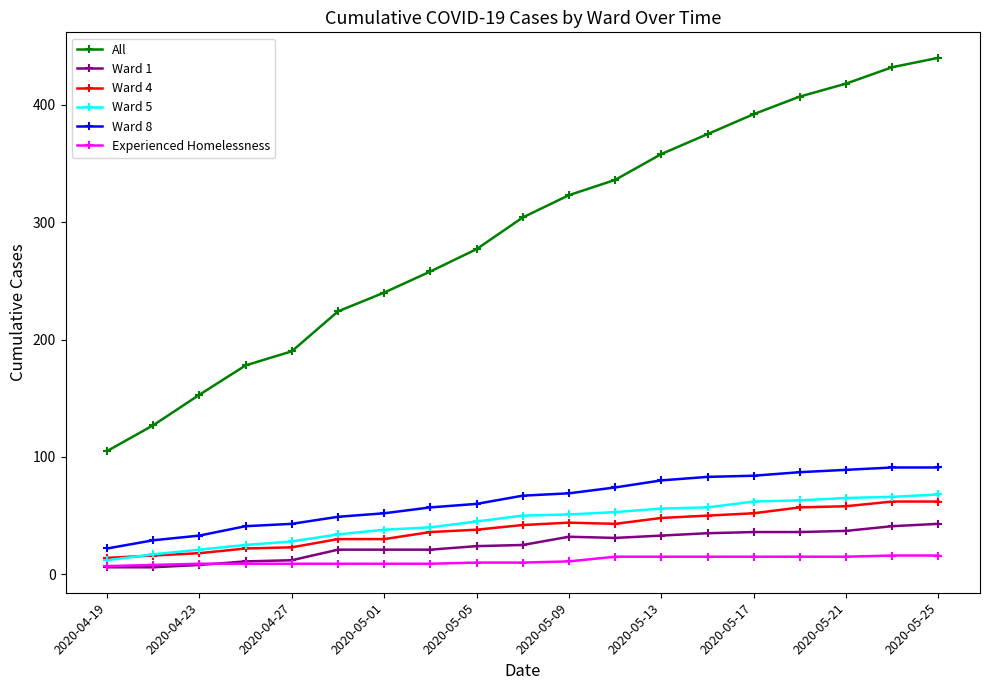

What are all the series names shown in the legend?

All, Ward 1, Ward 4, Ward 5, Ward 8, Experienced Homelessness